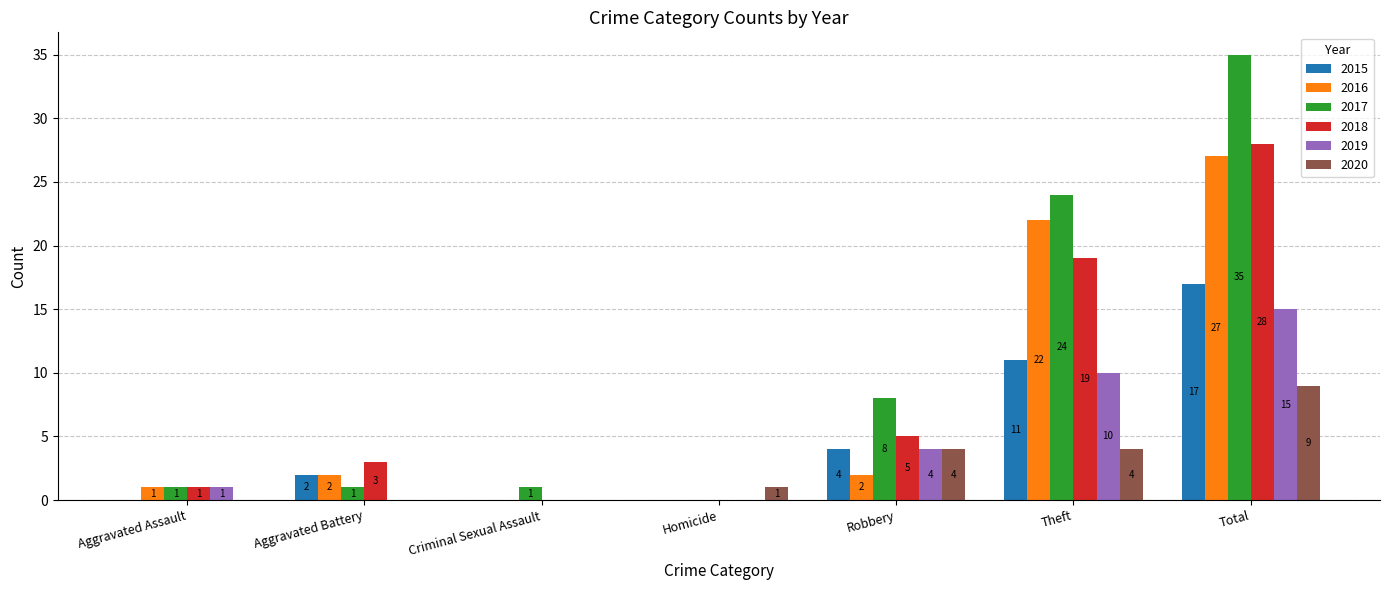

Which category has the highest value across all series?

Total